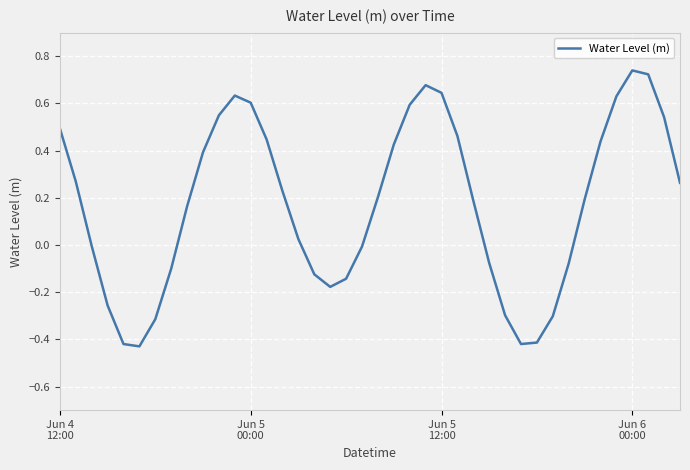

True or false: there are more than 1 points higher than both neighbors.

True